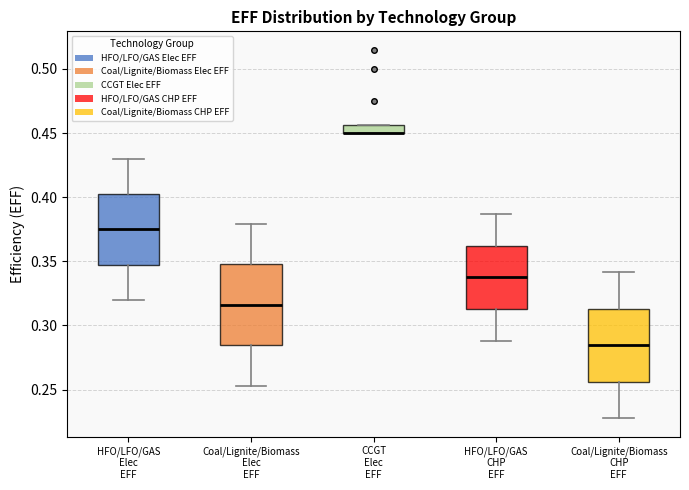

Where does the upper whisker of the box for Coal/Lignite/Biomass CHP EFF end on the y-axis? The values are not printed on the chart, so give them approximately, as read against the axis.

0.340